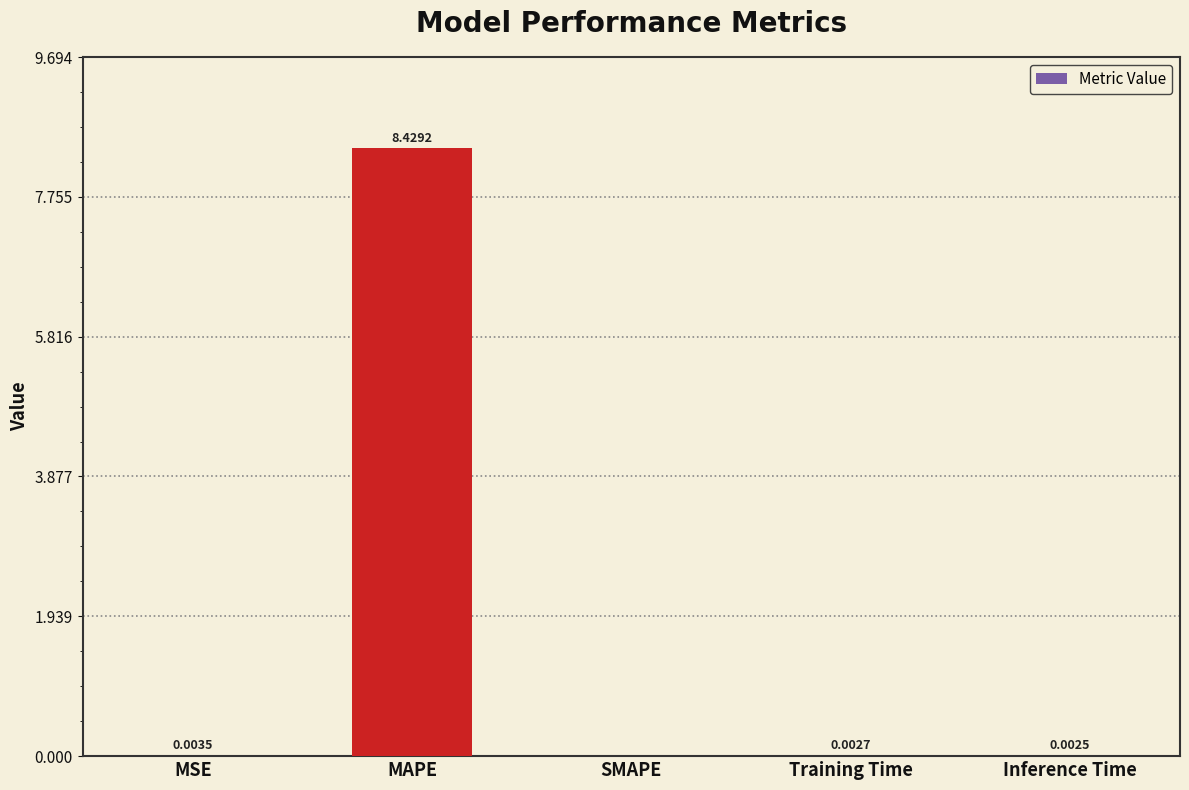

Where is the data nearest to the value 4?

MSE